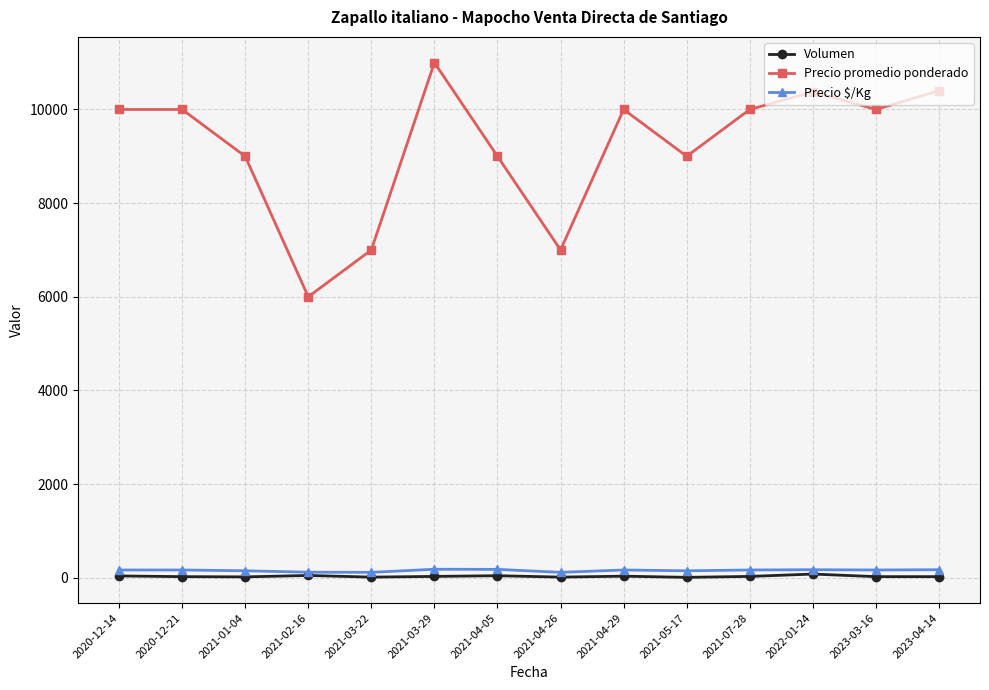

Which series has the largest total across all categories?

Precio promedio ponderado